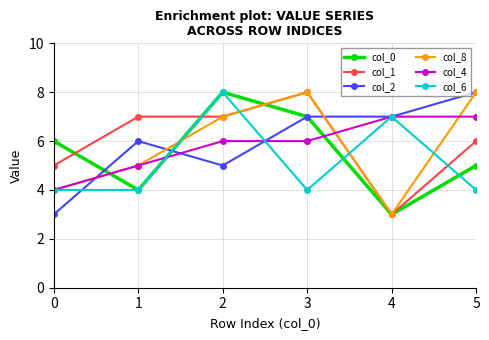

True or false: col_2 has a value of 2 at 3.

False